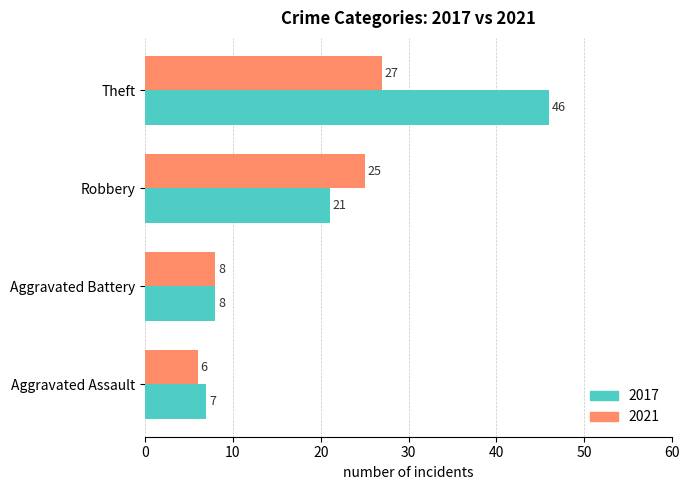

What is the sum of the 2017 values at Aggravated Battery and Theft?

54